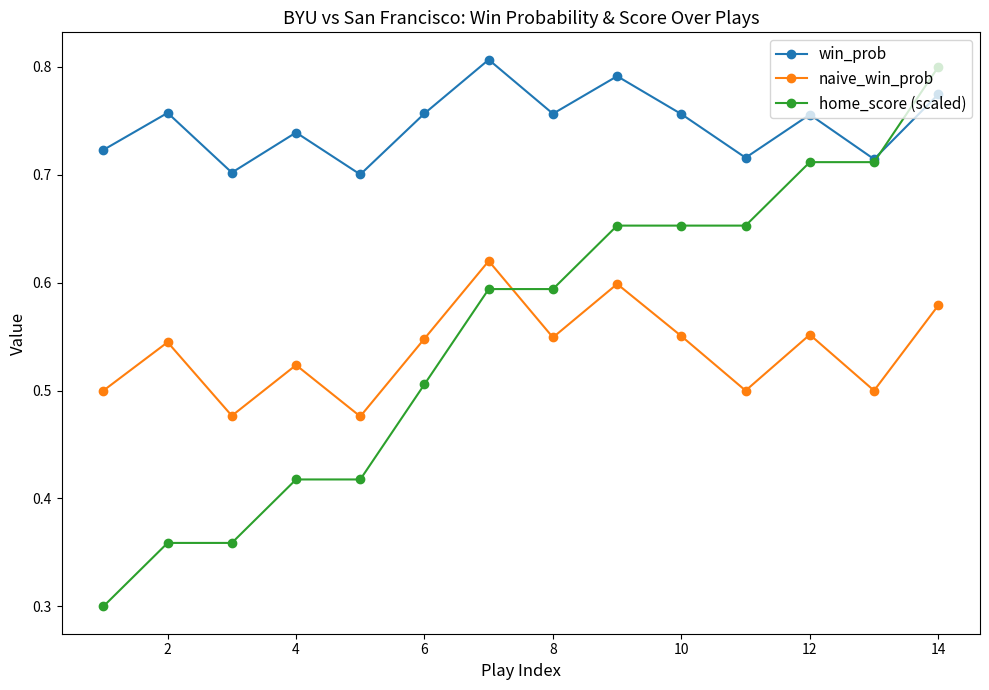

At how many categories does at least one series exceed 0?

14